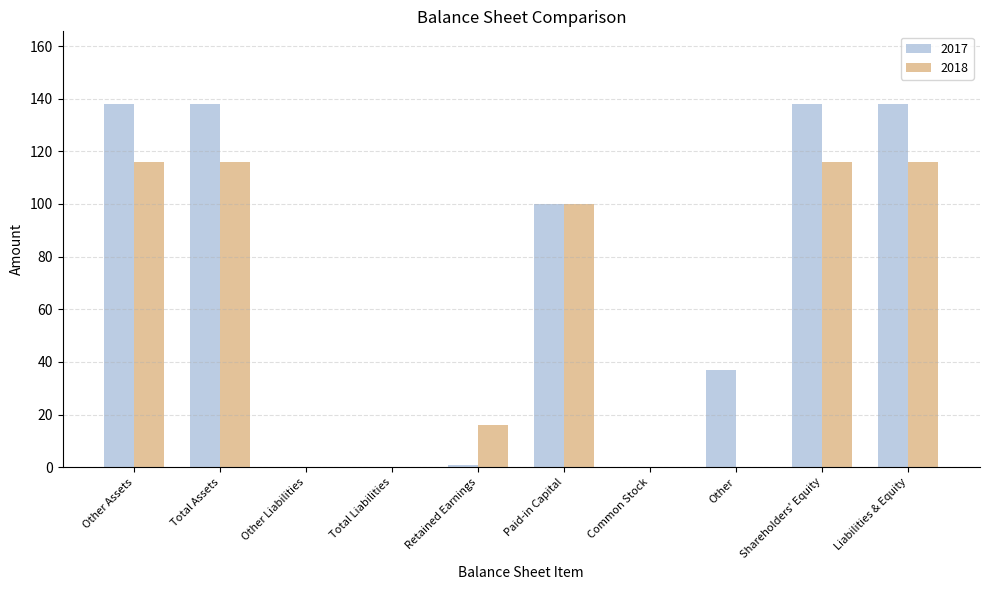

Is the value of 2018 at Other Liabilities greater than the value of 2017 at Paid-in Capital?

No